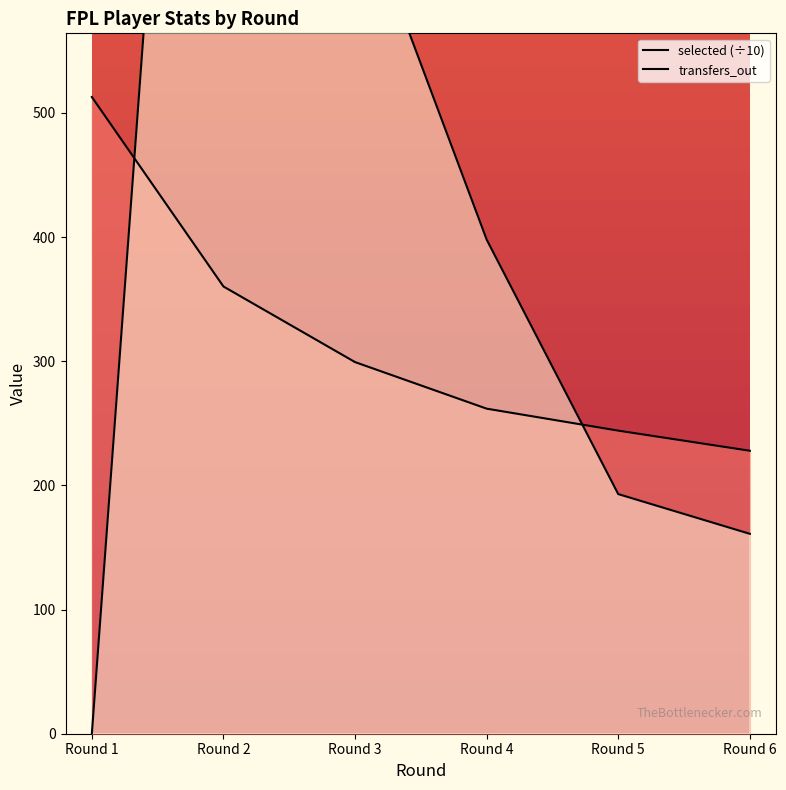

What is the average value of the selected series?

317.7